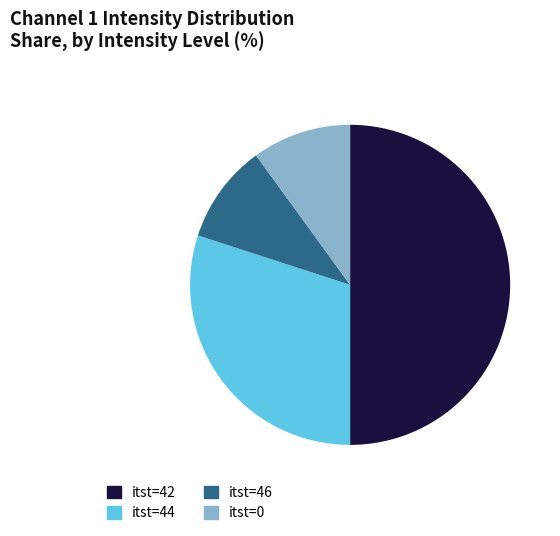

Count the number of slices in the pie.

4